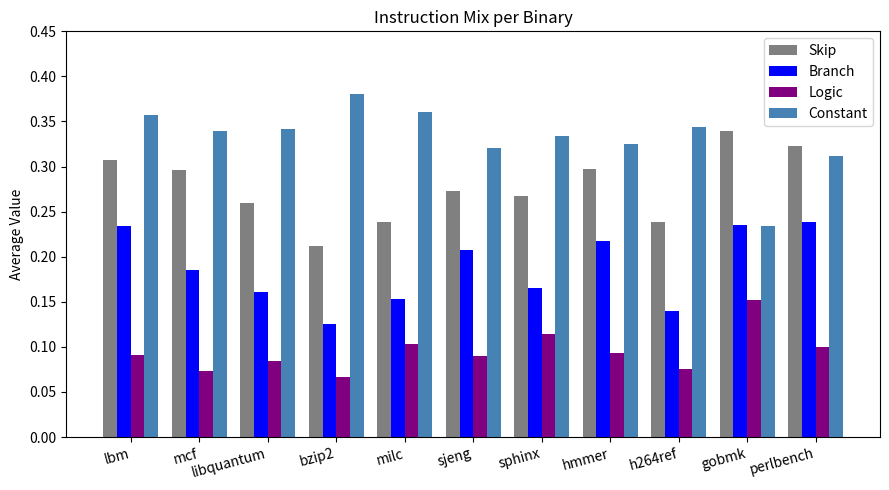

Where is Logic nearest to the value 0?

bzip2